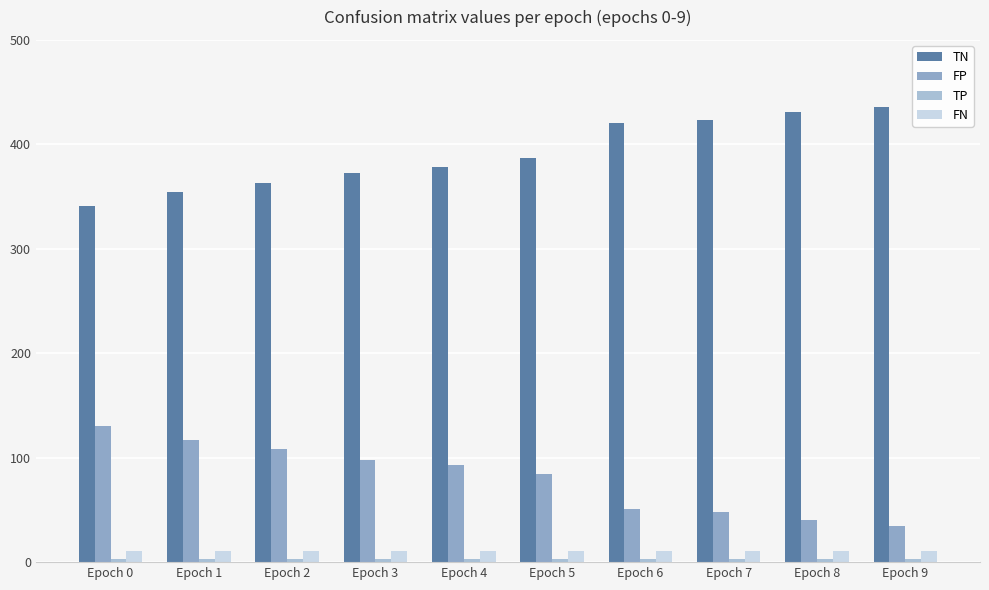

Is the value of TN at Epoch 5 greater than the value of FN at Epoch 3?

Yes